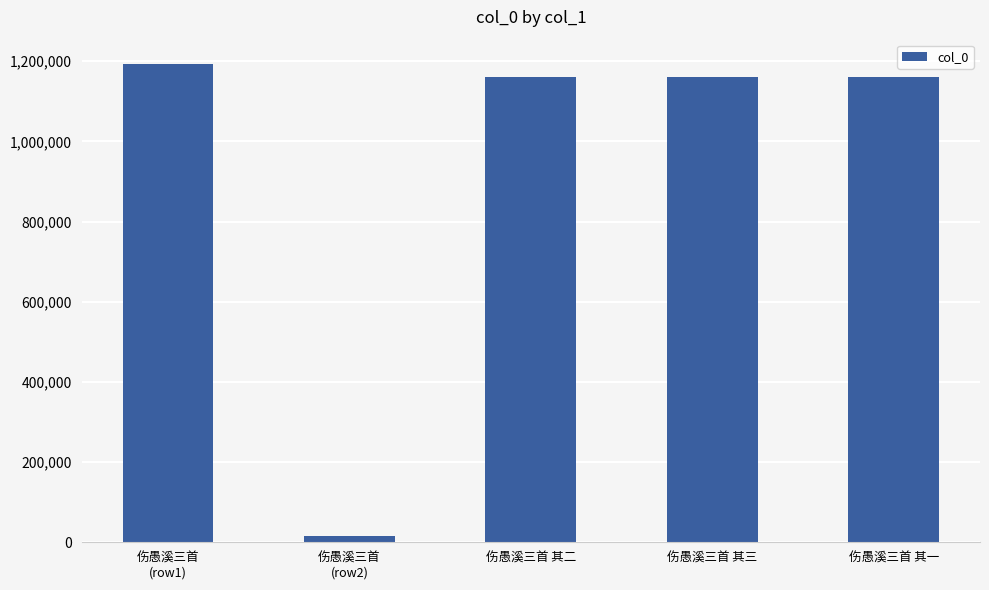

Where does the data first go above 1159434?

伤愚溪三首
(row1)